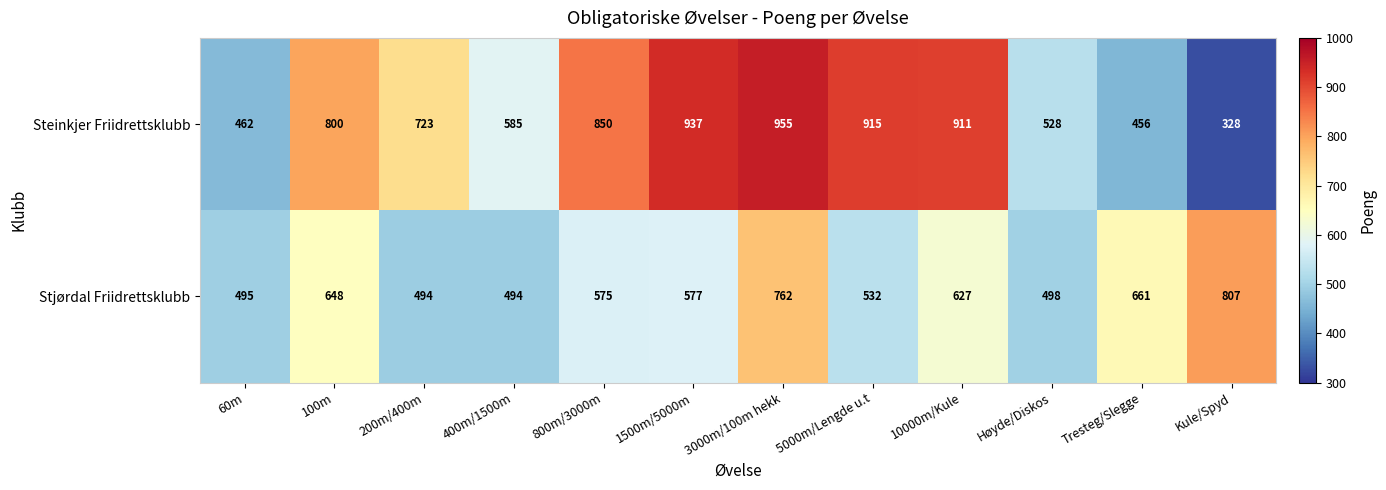

Between 100m and 400m/1500m, which series saw the biggest shift?

Steinkjer Friidrettsklubb